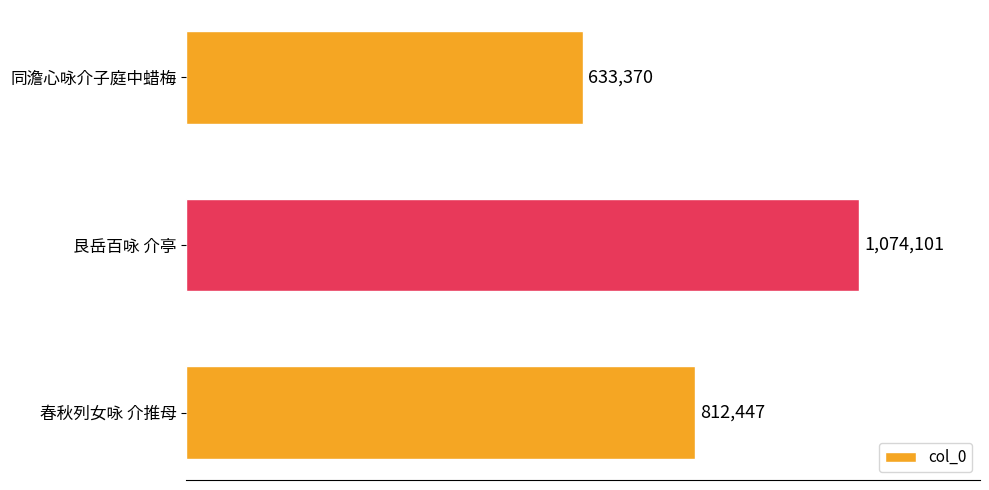

What is the difference between the second highest and minimum values?

179077